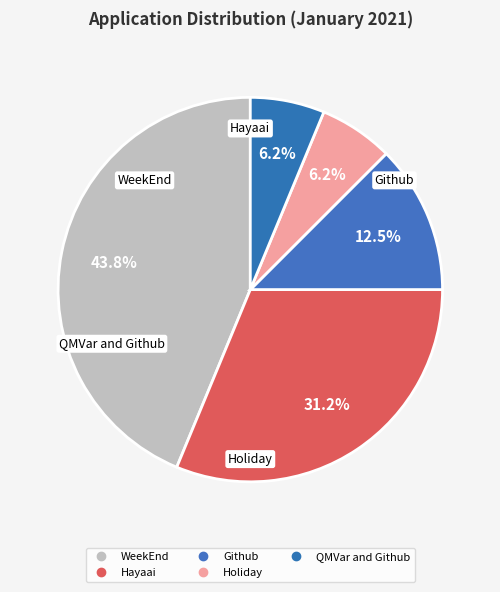

What percentage is the Github slice, to the nearest percent?

12%